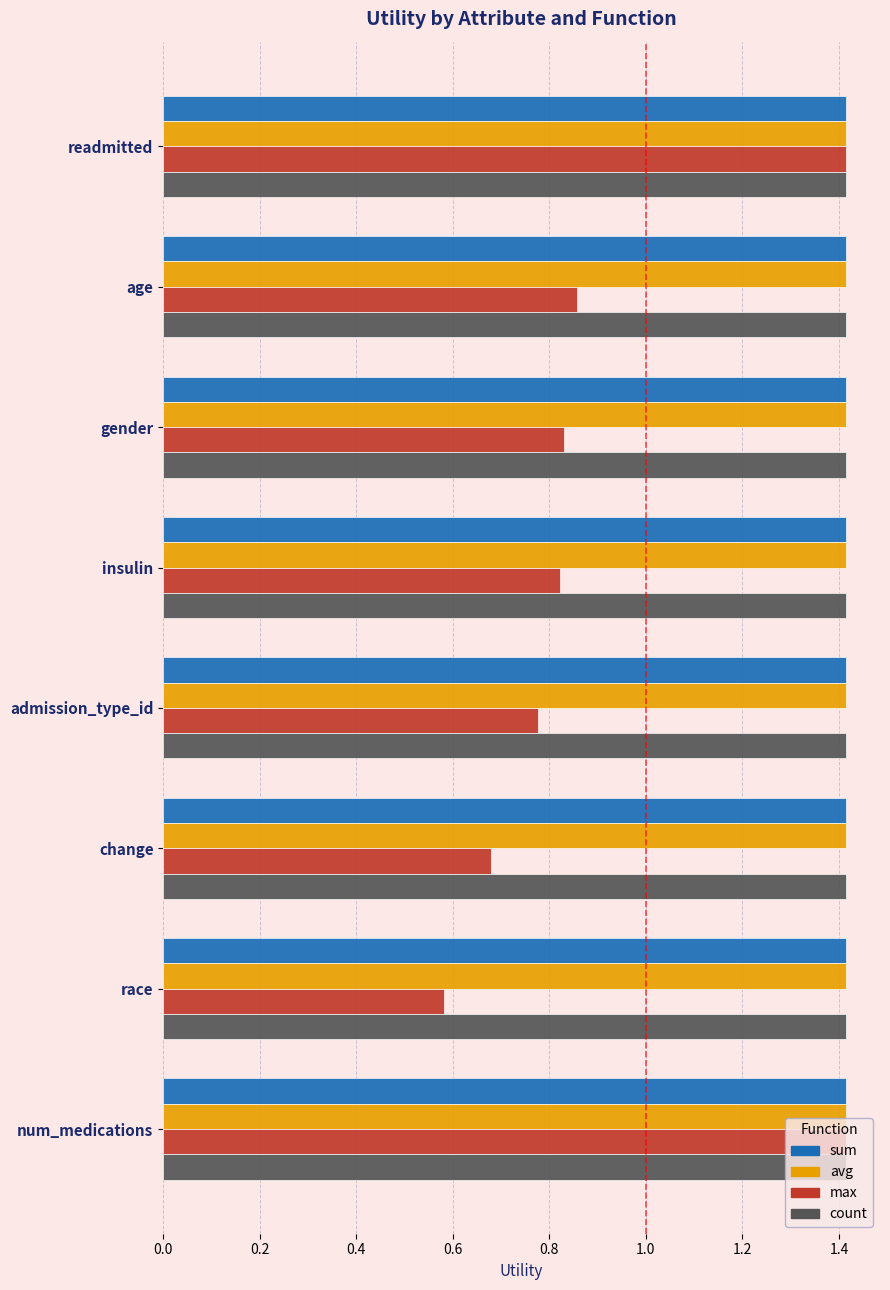

Which series has the largest range (max minus min)?

max